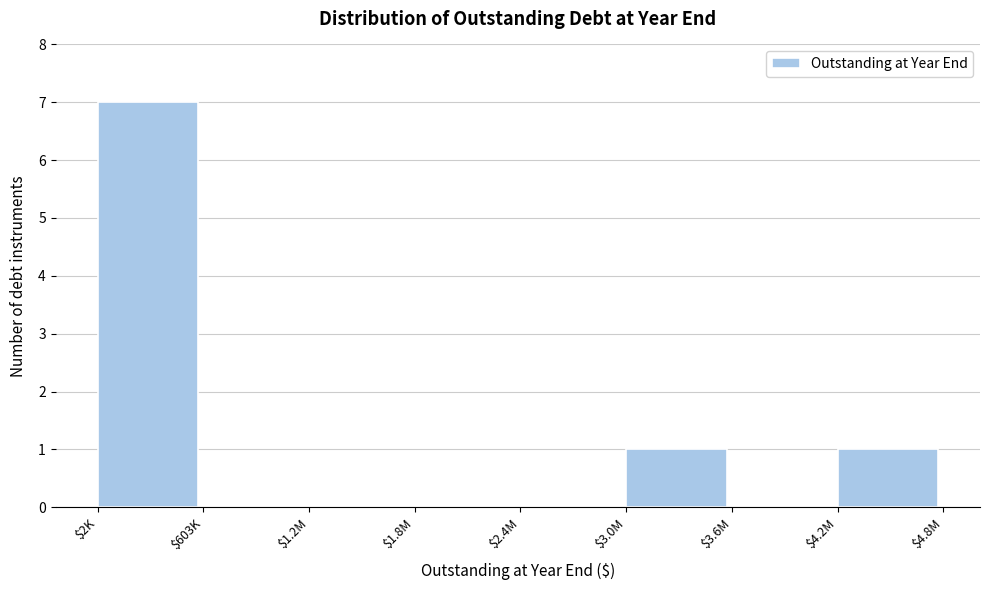

The value at $1.2M is 0. True or false?

True